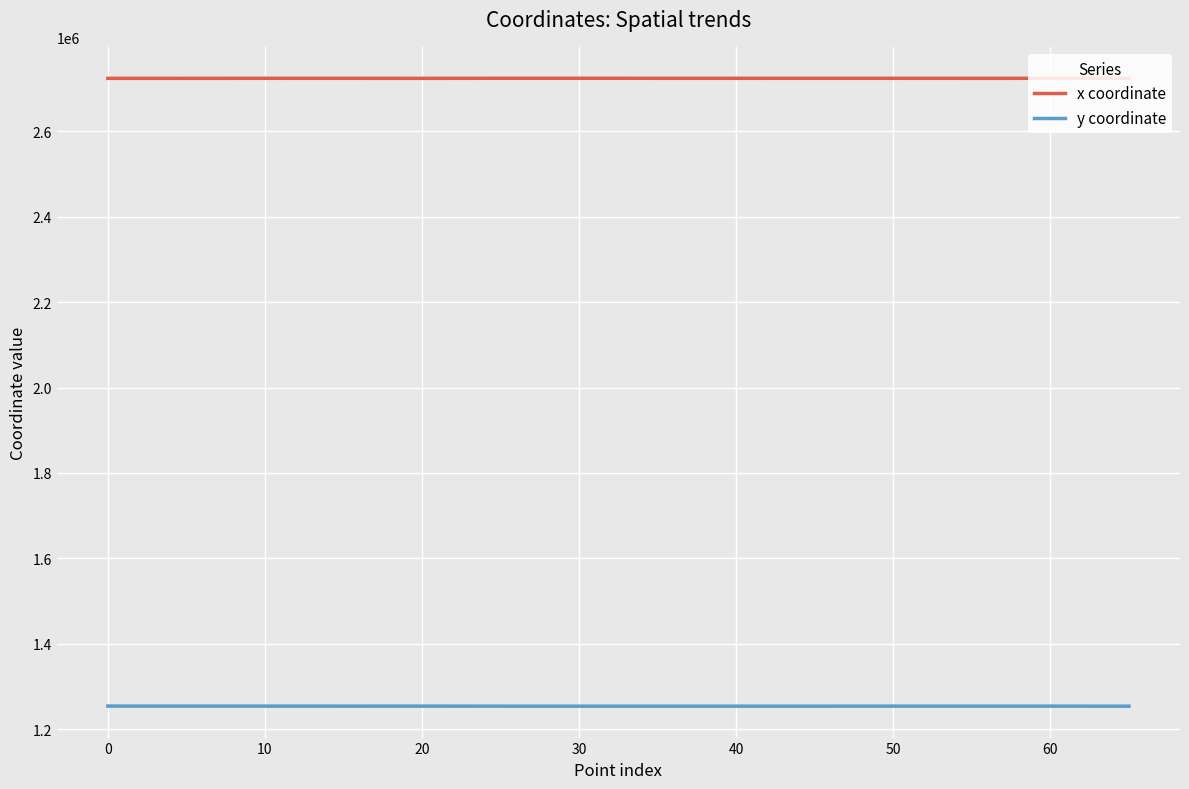

True or false: x coordinate has a value of 2724423.9 at 60.

True